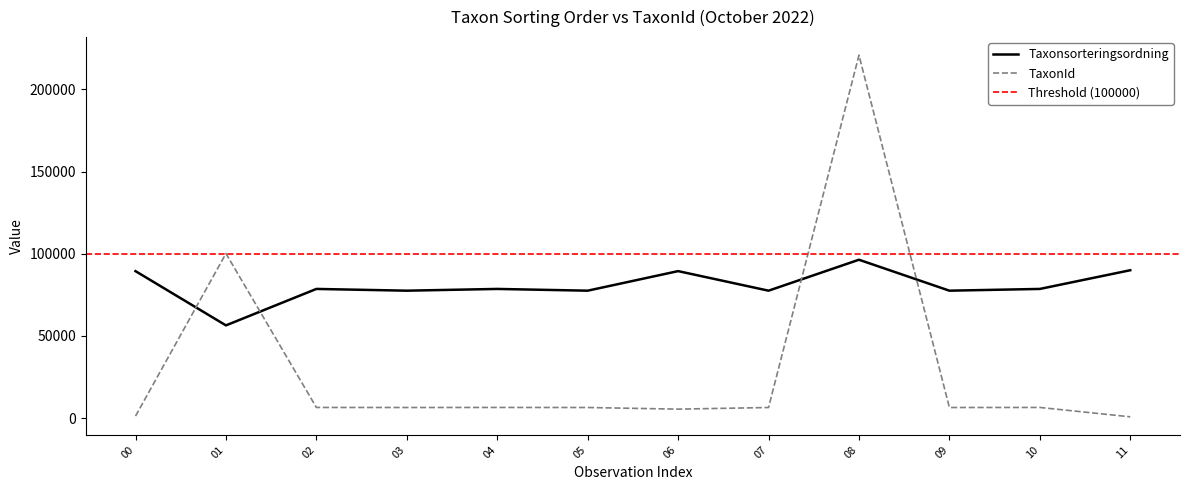

How many times do TaxonId and Taxonsorteringsordning cross each other?

4